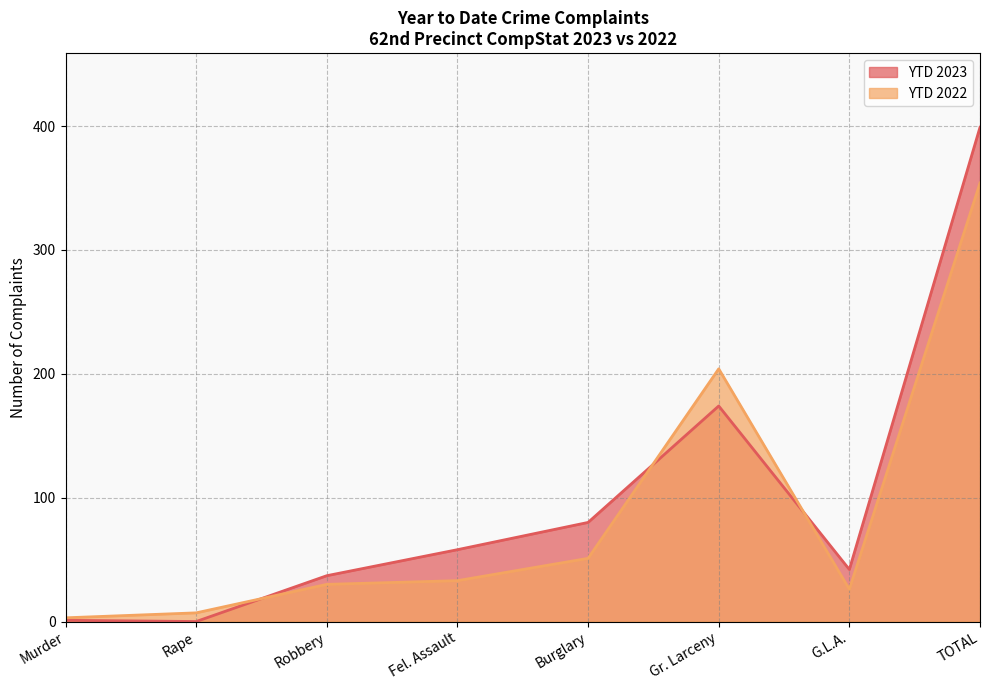

At TOTAL, list the series in order from largest to smallest.

YTD 2023, YTD 2022